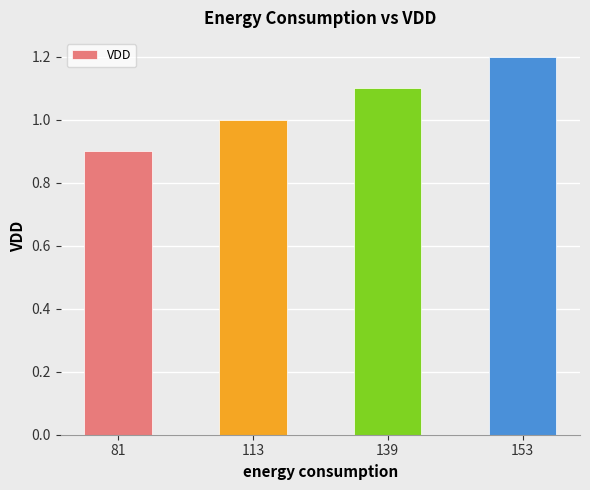

What is the greatest value displayed?

1.2